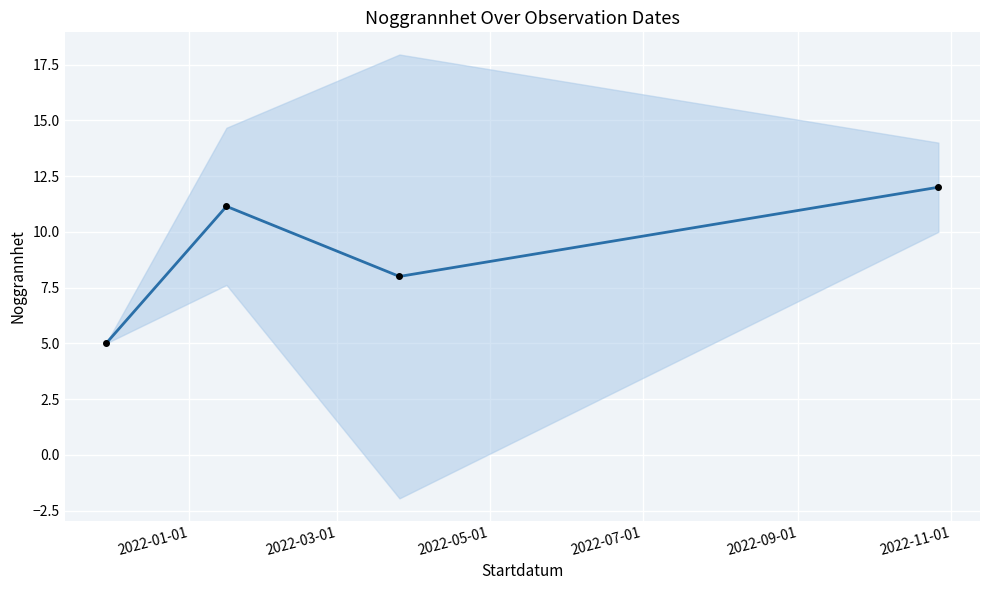

Does the chart display data point markers on the line(s)?

Yes